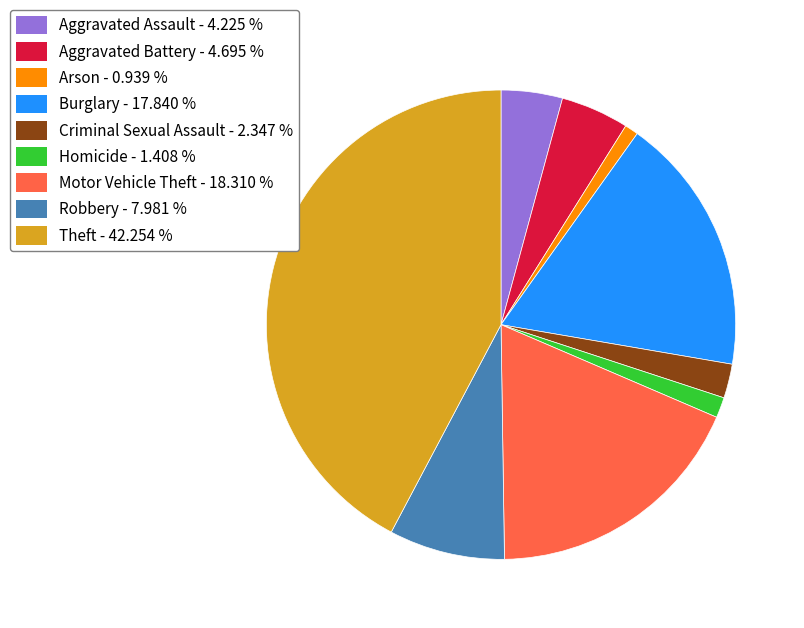

Is there a majority slice in this chart?

No